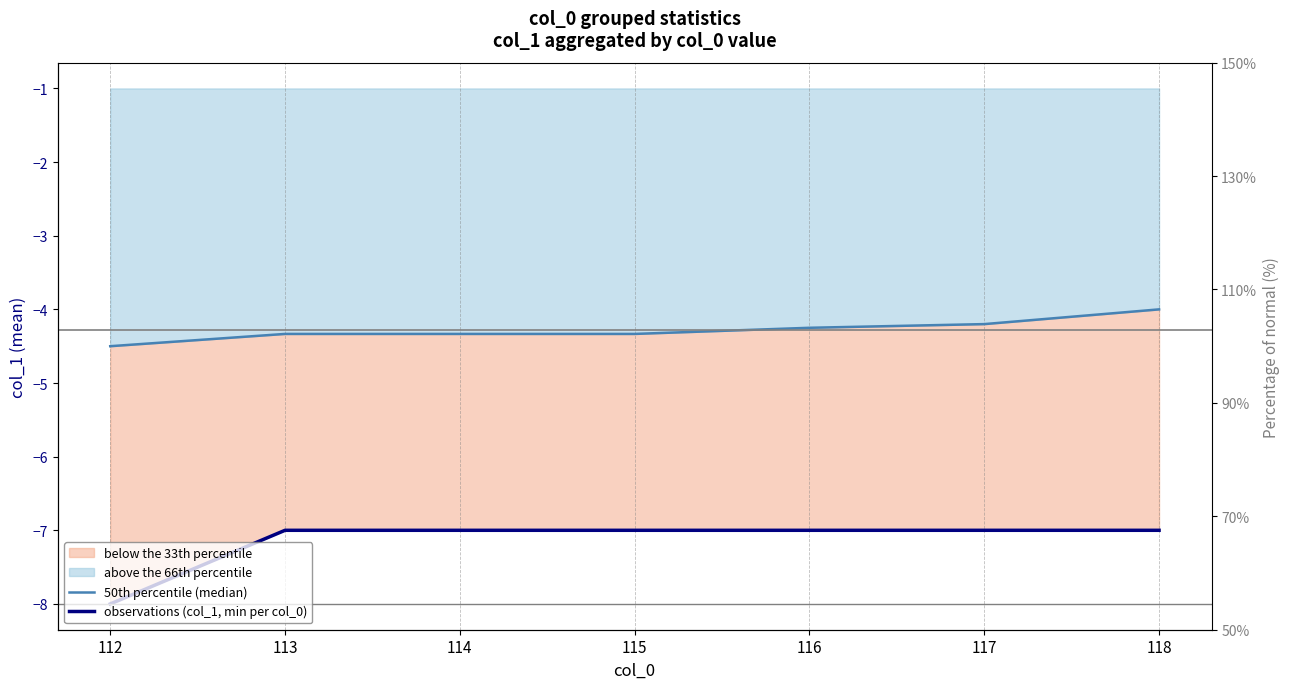

The value of observations (col_1, min per col_0) at 112 is -5.3. True or false?

False